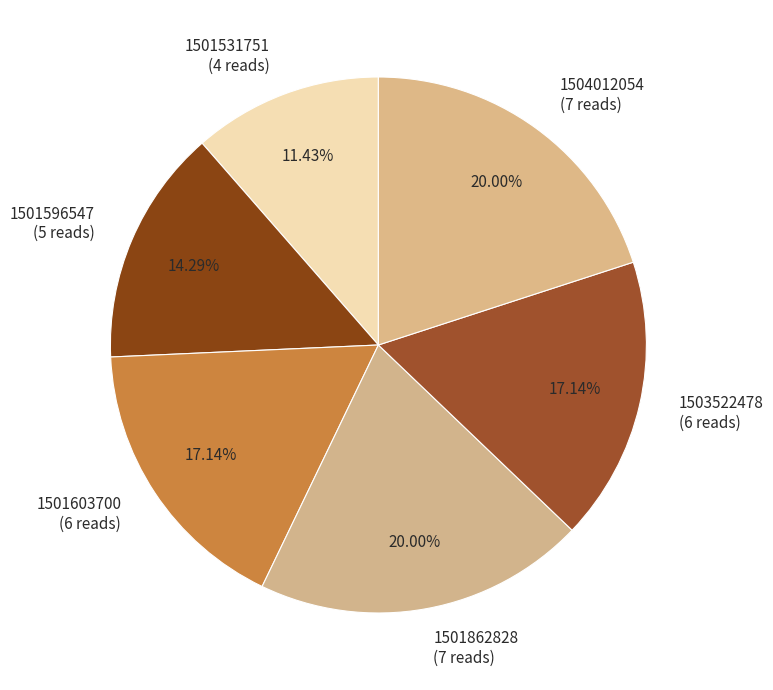

What percentage is the 1501862828 slice, to the nearest percent?

20%